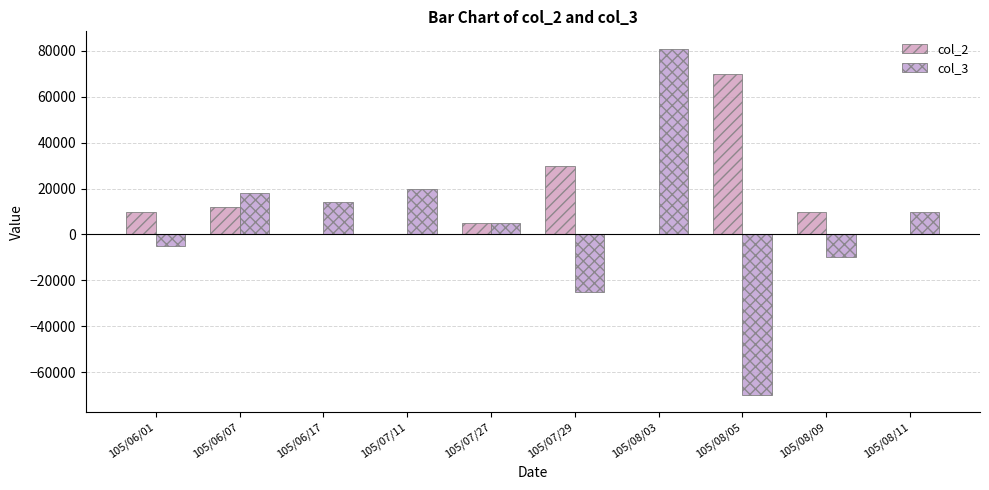

What is the sum of all col_2 values?

137000